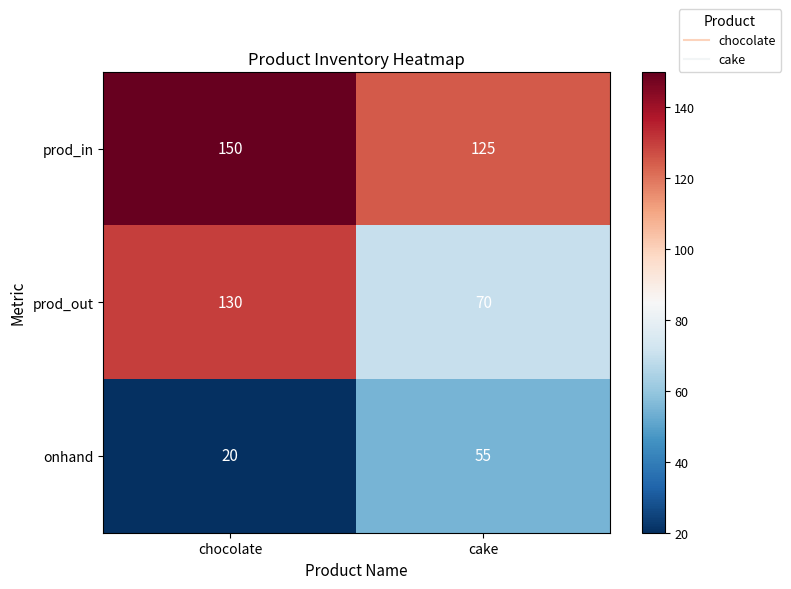

Rank the series at chocolate from highest to lowest value.

prod_in, prod_out, onhand